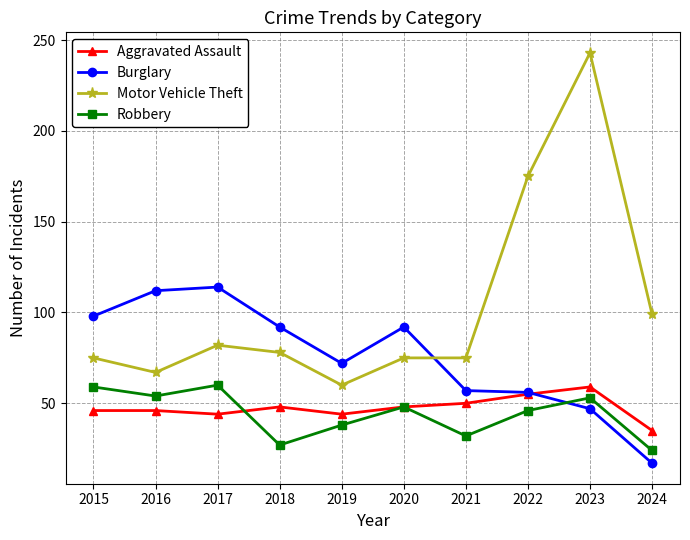

What is the average value of the Burglary series?

76